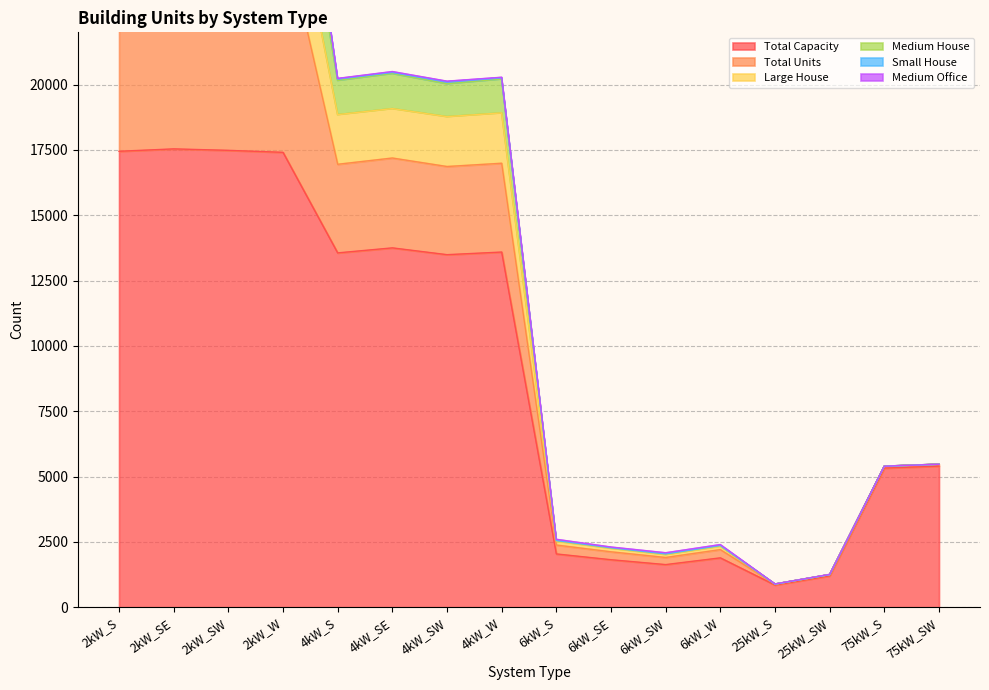

What is the highest value of the Total Capacity series?

17540